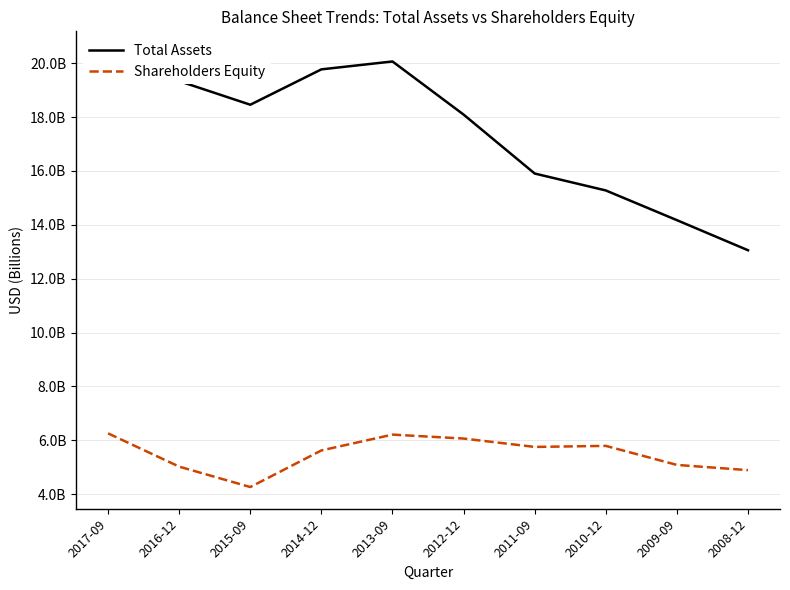

How many distinct data groups are displayed?

2